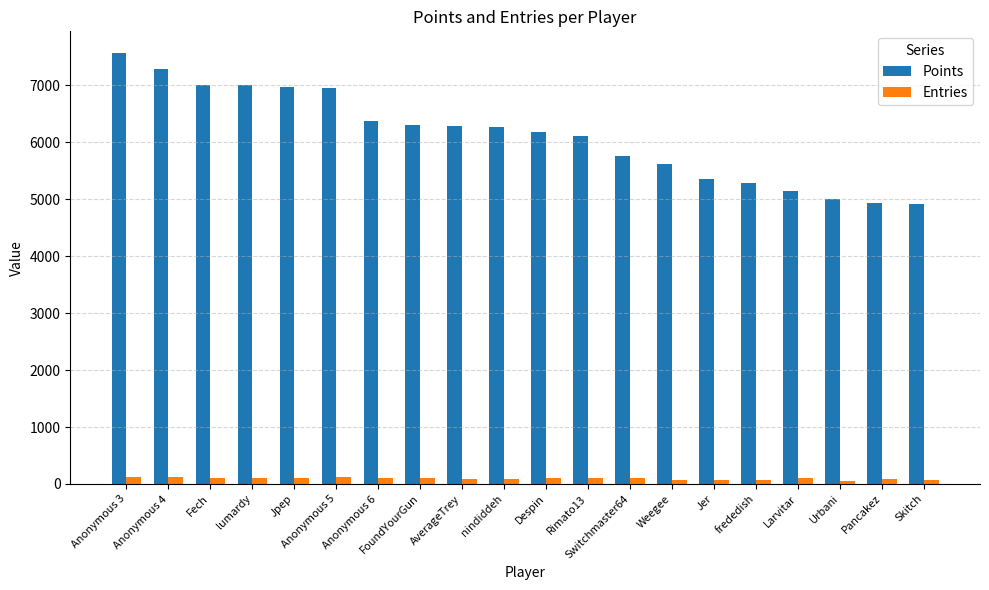

What is the value of the Entries bar at the 8th from the left?

100